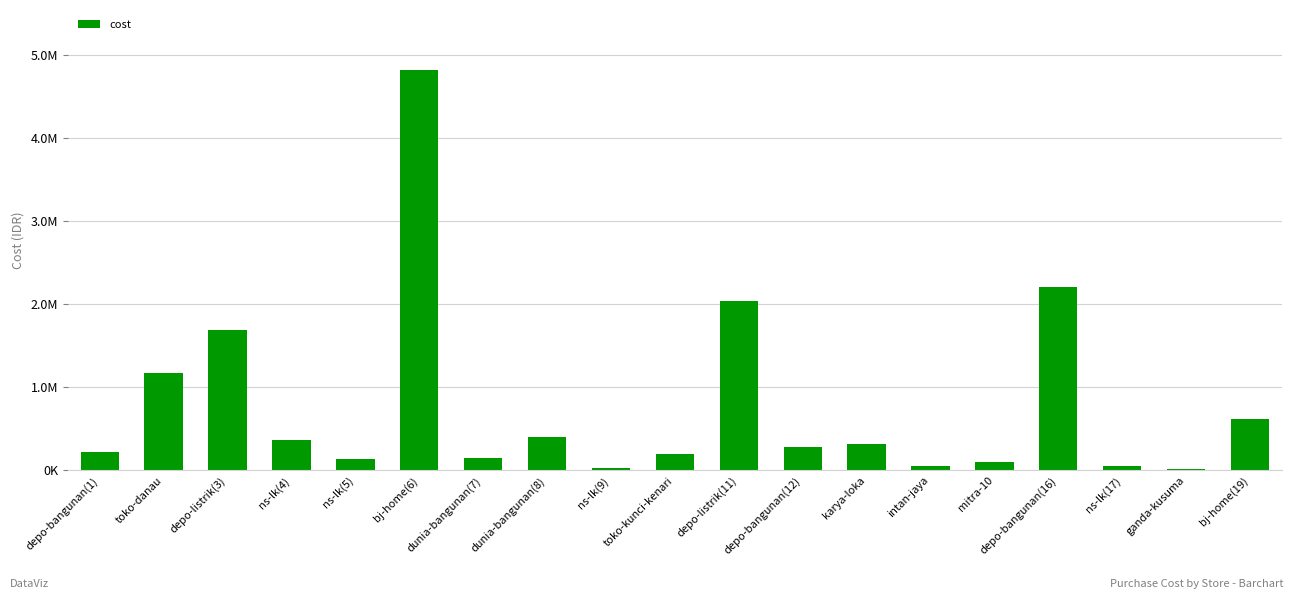

Are the bars horizontal?

No